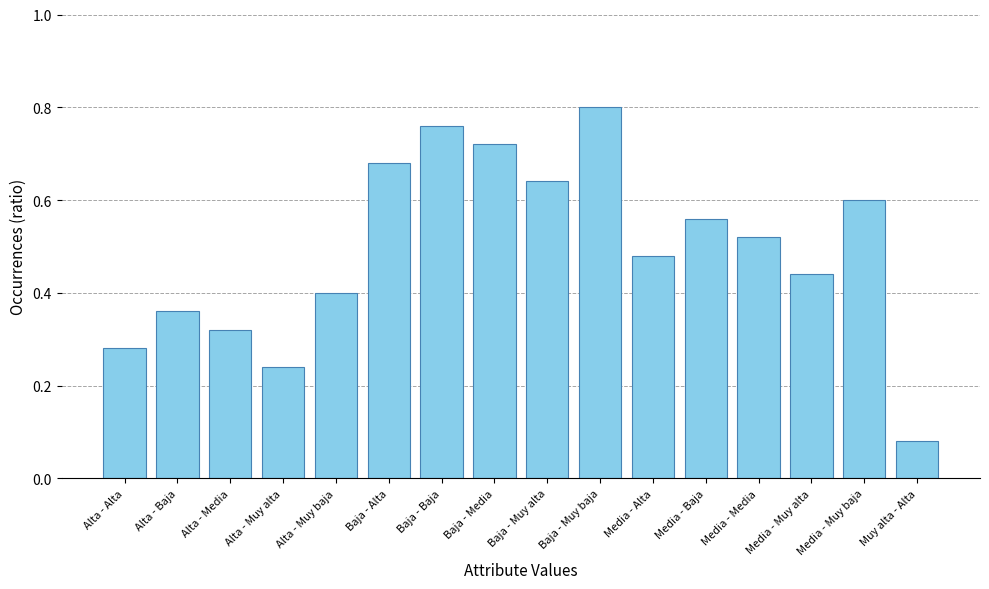

What position from the left is Alta - Media?

3